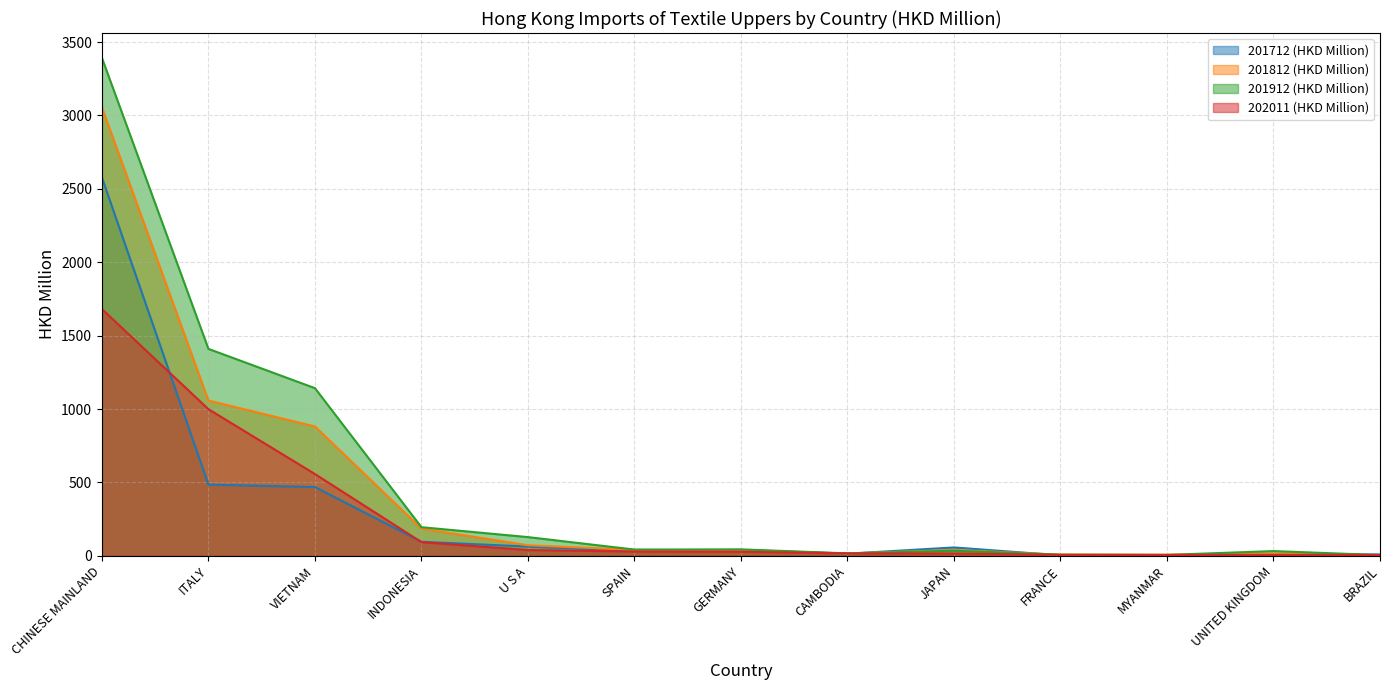

What are all the series names shown in the legend?

201712 (HKD Million), 201812 (HKD Million), 201912 (HKD Million), 202011 (HKD Million)